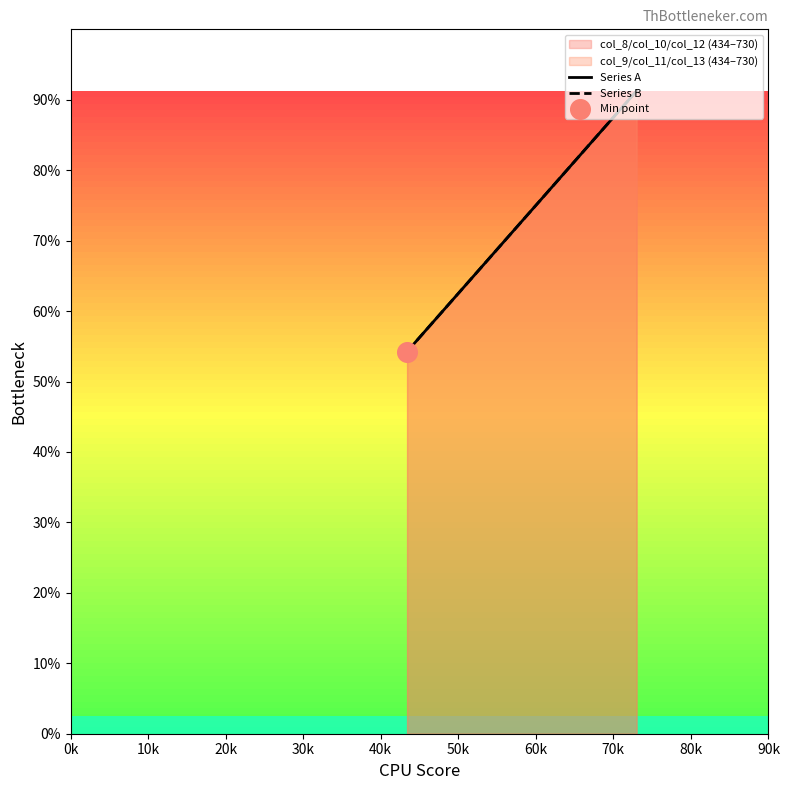

Which series contains the lowest Y value?

Series A